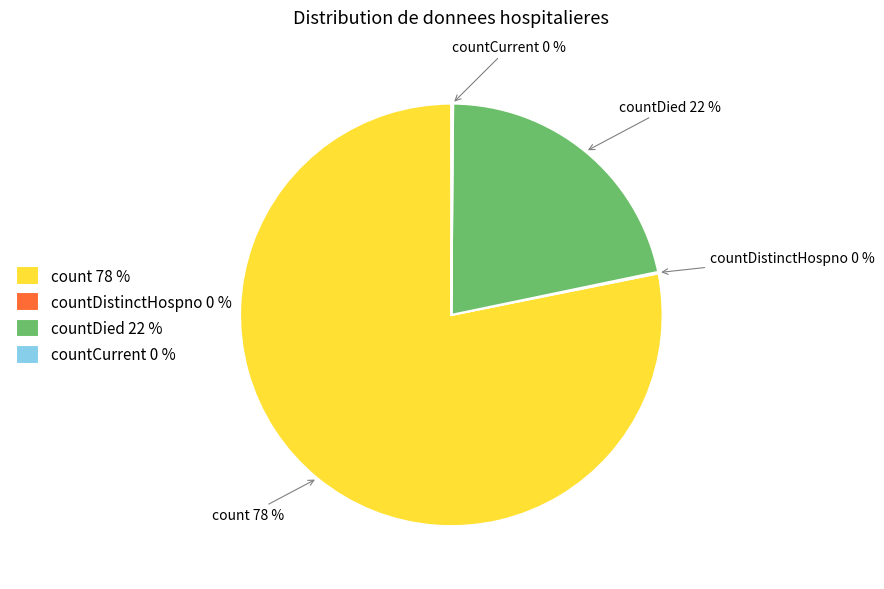

To the nearest percent, what is the difference between the largest and smallest slice percentages?

78%